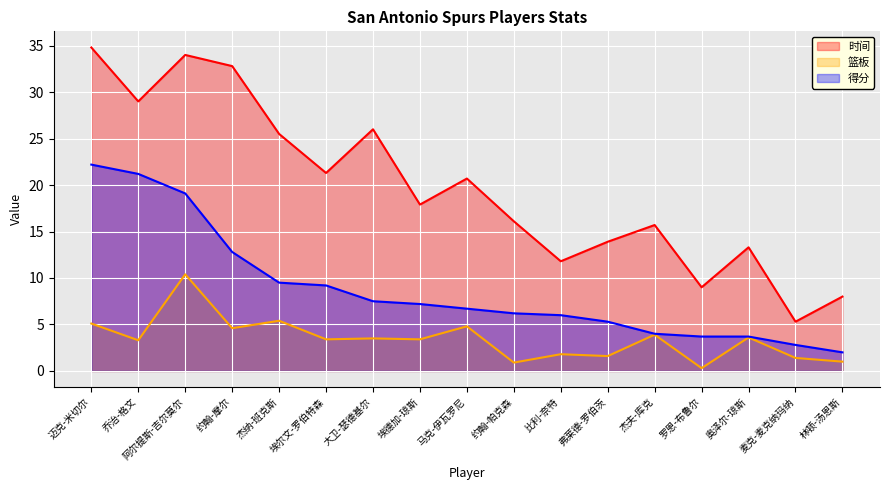

Reading left to right, transcribe all the data shown in this chart.

时间: 迈克-米切尔=34.8	乔治-格文=29.0	阿尔提斯-吉尔莫尔=34.0	约翰-摩尔=32.8	杰纳-班克斯=25.5	埃尔文-罗伯特森=21.3	大卫-瑟德基尔=26.0	埃德加-琼斯=17.9	马克-伊瓦罗尼=20.7	约翰-帕克森=16.1	比利-奈特=11.8	弗莱德-罗伯茨=13.9	杰夫-库克=15.7	罗恩-布鲁尔=9.0	奥泽尔-琼斯=13.3	麦克-麦克纳玛纳=5.3	林顿-汤恩斯=8.0
篮板: 迈克-米切尔=5.1	乔治-格文=3.3	阿尔提斯-吉尔莫尔=10.4	约翰-摩尔=4.6	杰纳-班克斯=5.4	埃尔文-罗伯特森=3.4	大卫-瑟德基尔=3.5	埃德加-琼斯=3.4	马克-伊瓦罗尼=4.8	约翰-帕克森=0.9	比利-奈特=1.8	弗莱德-罗伯茨=1.6	杰夫-库克=3.9	罗恩-布鲁尔=0.3	奥泽尔-琼斯=3.6	麦克-麦克纳玛纳=1.4	林顿-汤恩斯=1.0
得分: 迈克-米切尔=22.2	乔治-格文=21.2	阿尔提斯-吉尔莫尔=19.1	约翰-摩尔=12.8	杰纳-班克斯=9.5	埃尔文-罗伯特森=9.2	大卫-瑟德基尔=7.5	埃德加-琼斯=7.2	马克-伊瓦罗尼=6.7	约翰-帕克森=6.2	比利-奈特=6.0	弗莱德-罗伯茨=5.3	杰夫-库克=4.0	罗恩-布鲁尔=3.7	奥泽尔-琼斯=3.7	麦克-麦克纳玛纳=2.8	林顿-汤恩斯=2.0